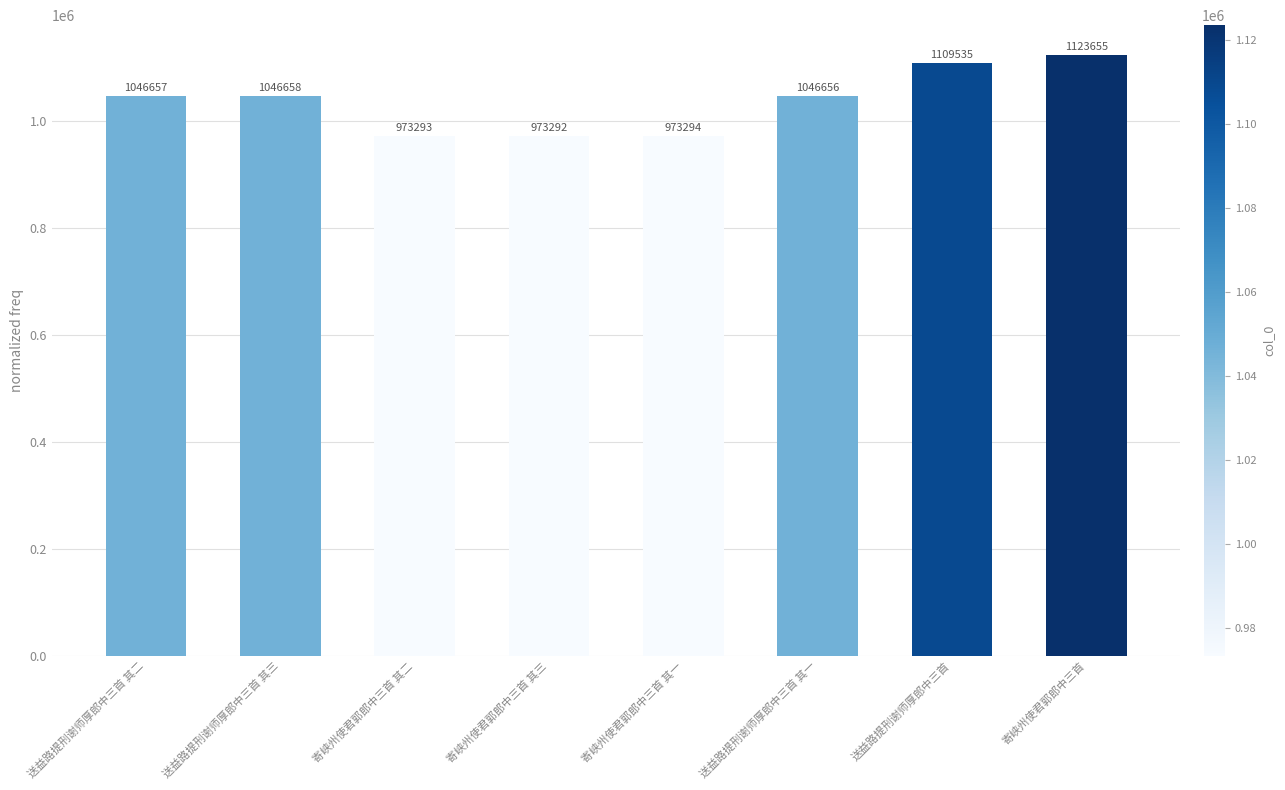

Which category has the lowest value across all series?

寄峡州使君郭郎中三首 其三